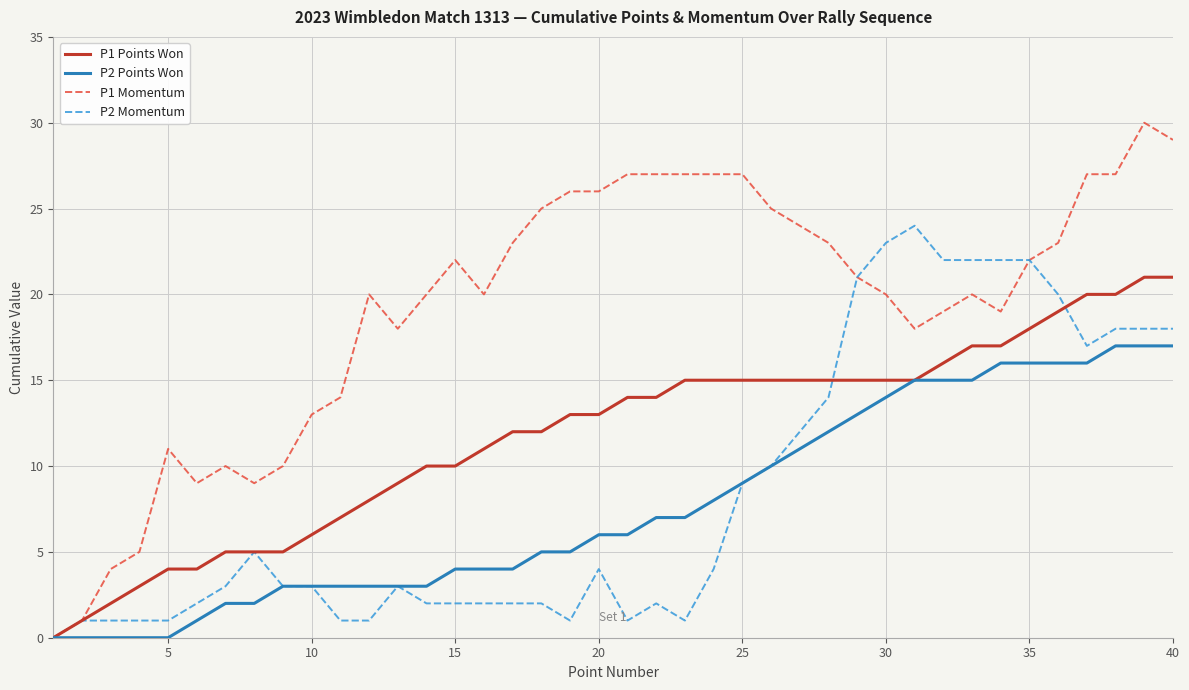

Which series has the widest spread of values?

P1 Momentum